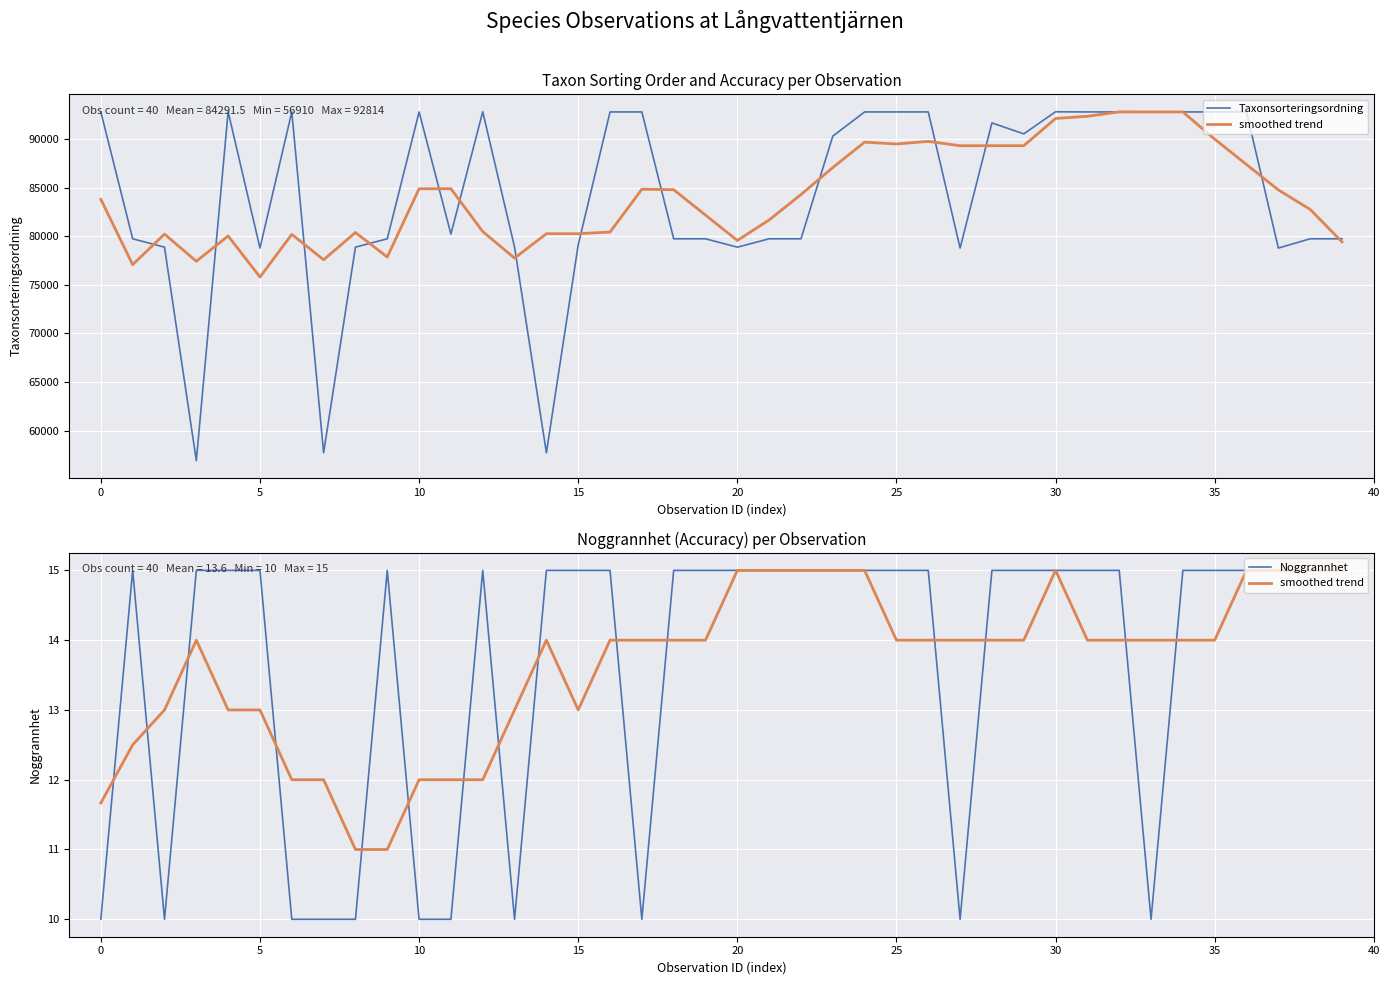

What are all the series names shown in the legend?

Taxonsorteringsordning, smoothed trend, Noggrannhet